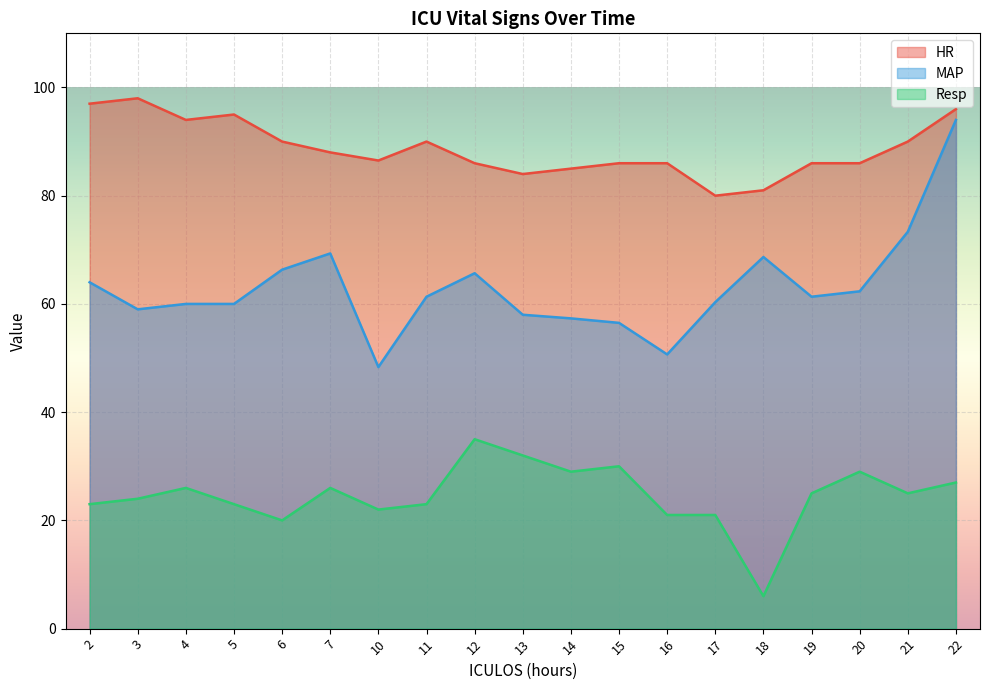

Where is HR nearest to the value 89?

6